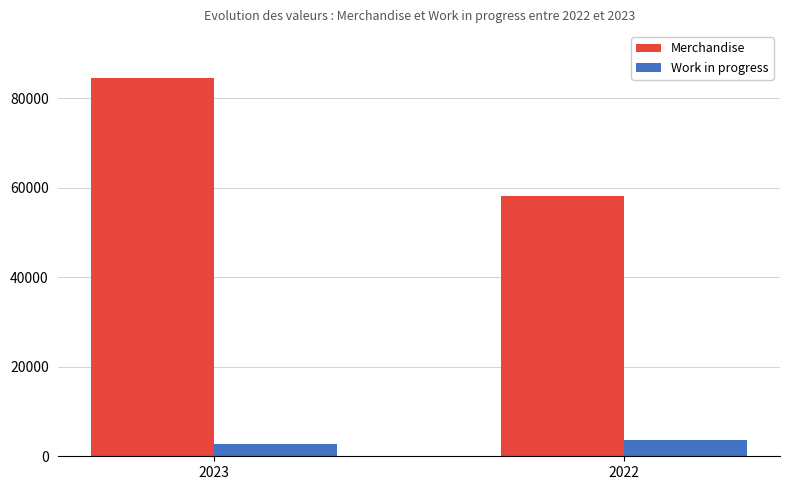

The value of Work in progress at 2022 is 3526. True or false?

True